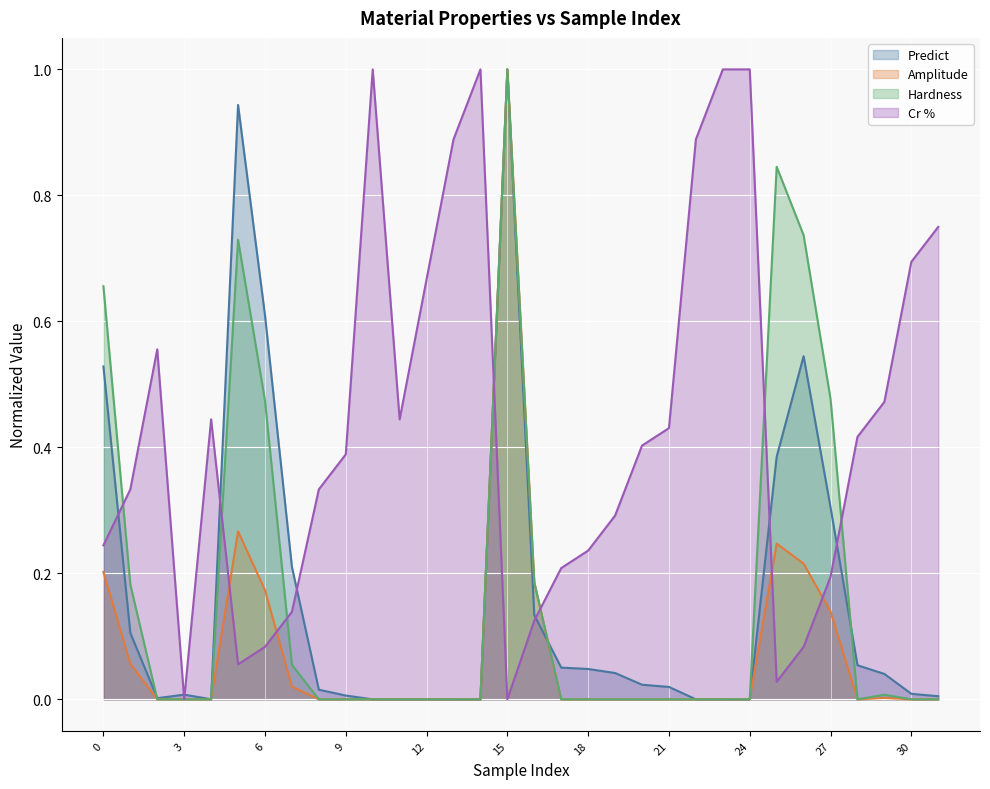

What is the value of the Cr % point at the 5th from the left?

0.4